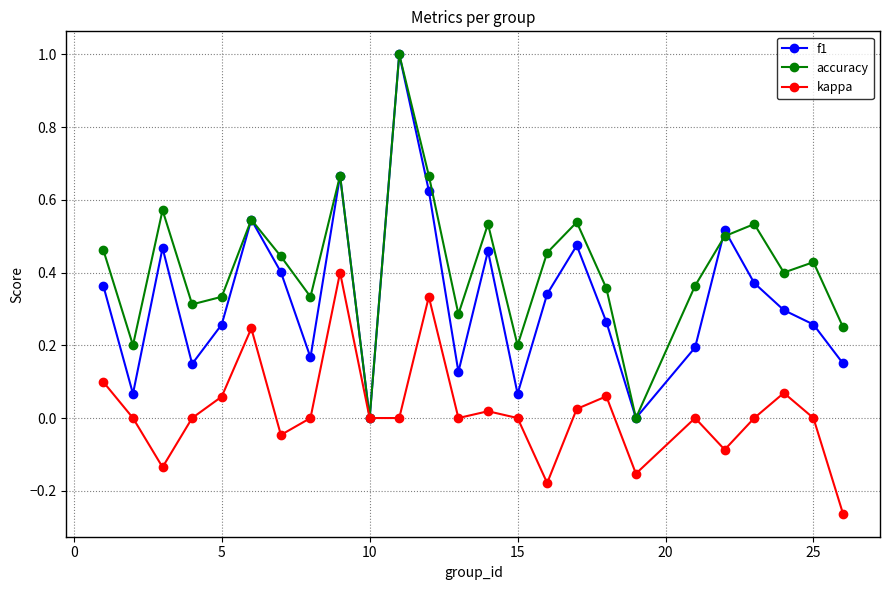

Which series has the largest total across all categories?

accuracy